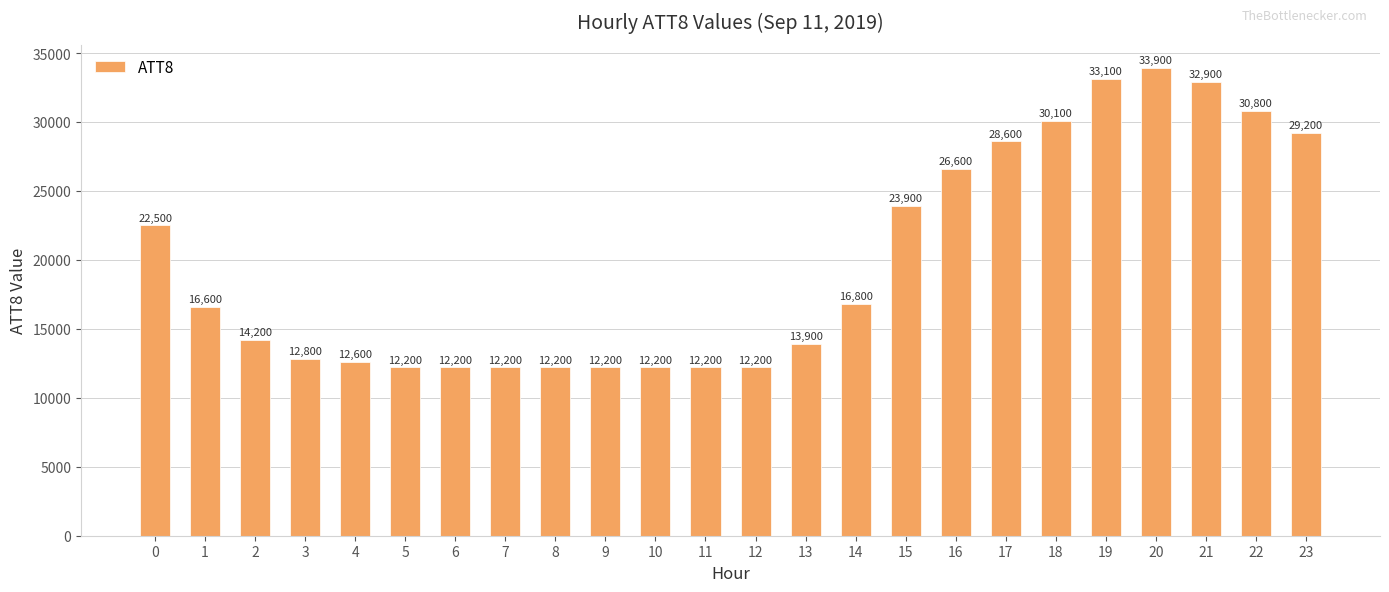

True or false: the data shows 17149 at 22.

False